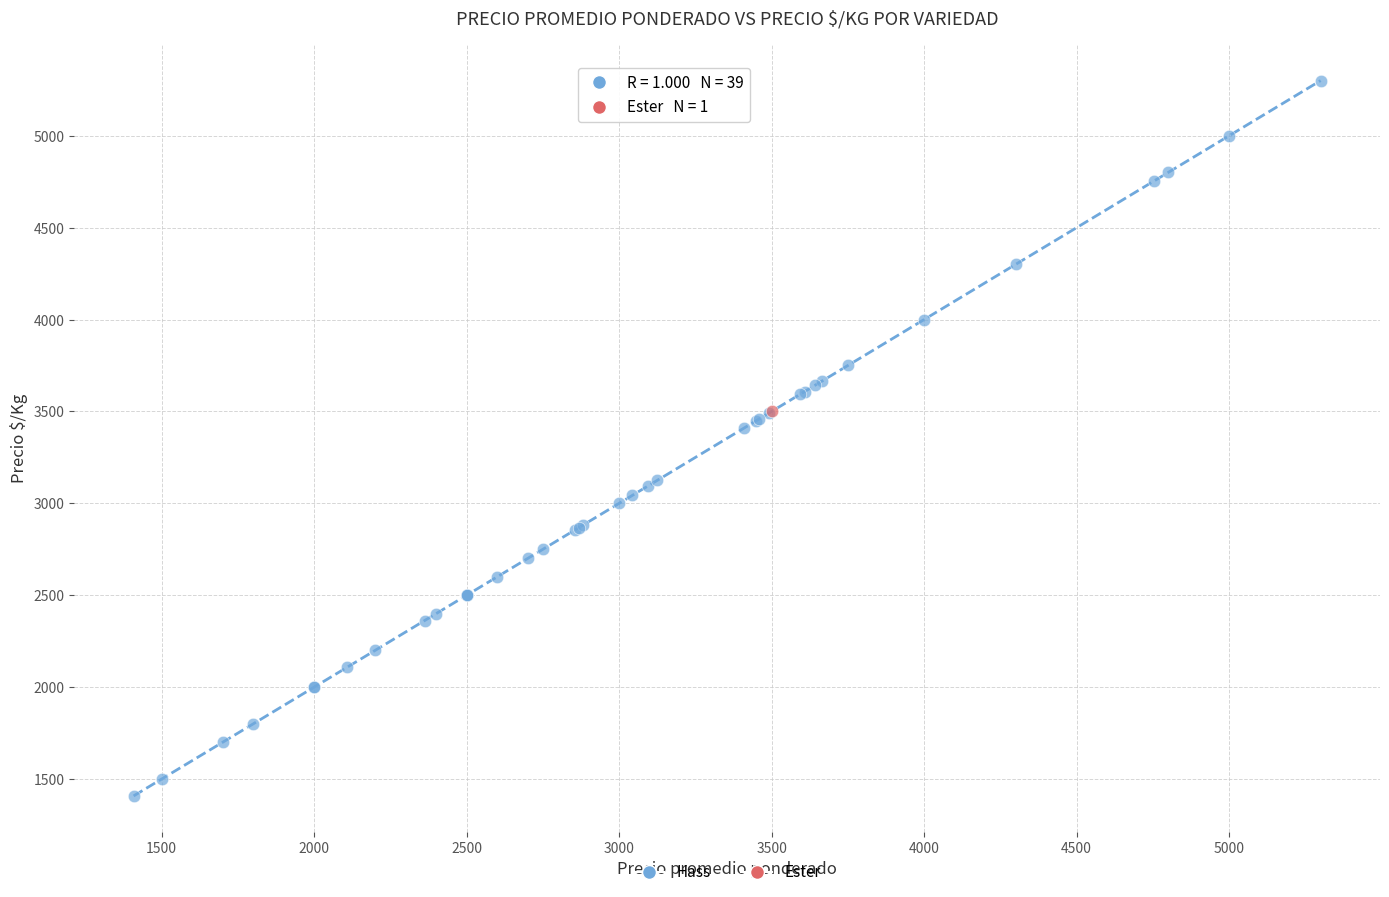

What are all the series names shown in the legend?

Hass, Ester